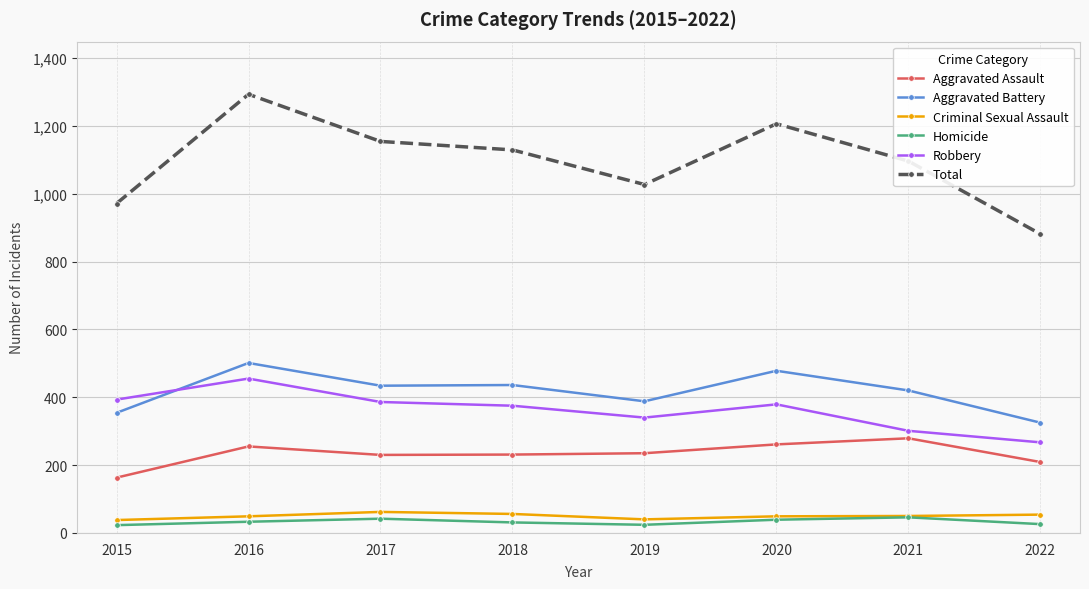

Which series has the largest total across all categories?

Total